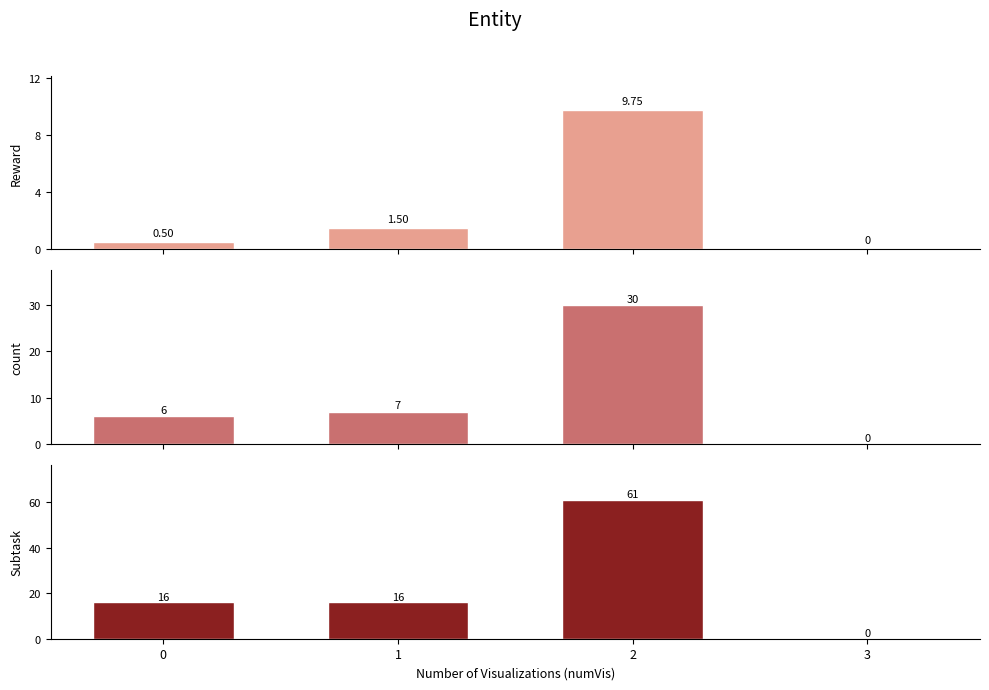

Is it true that count equals 30.0 at 2?

True